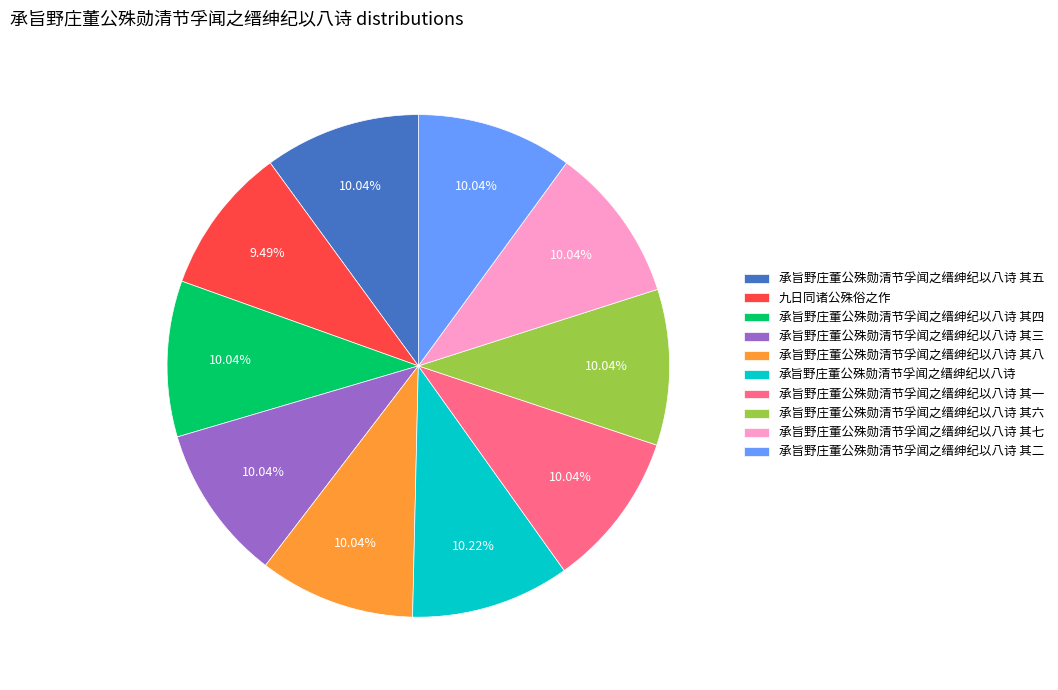

How many slices are in this pie chart?

10